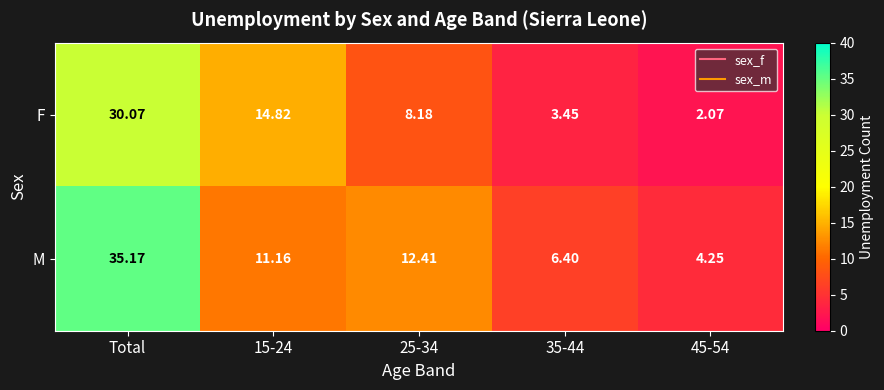

At which category is the sum across all series the highest?

Total